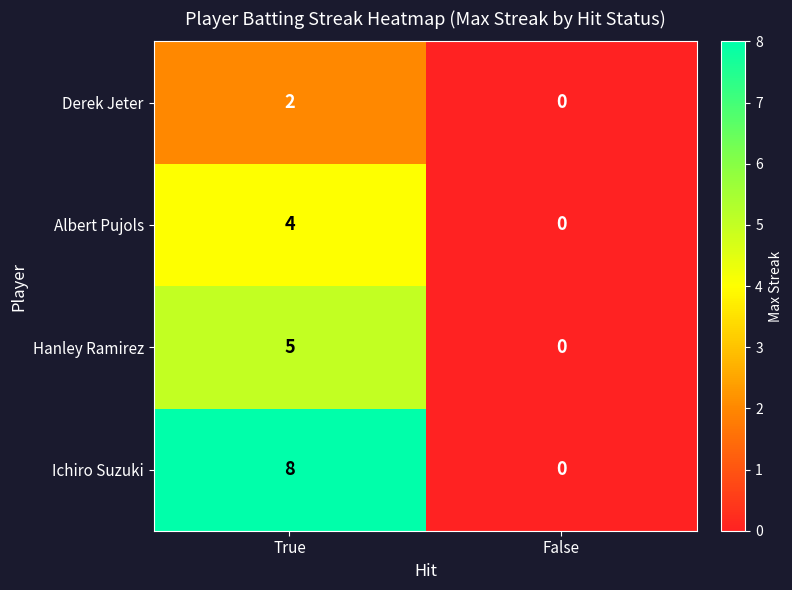

What is the difference between the maximum and minimum values in the Ichiro Suzuki series?

8